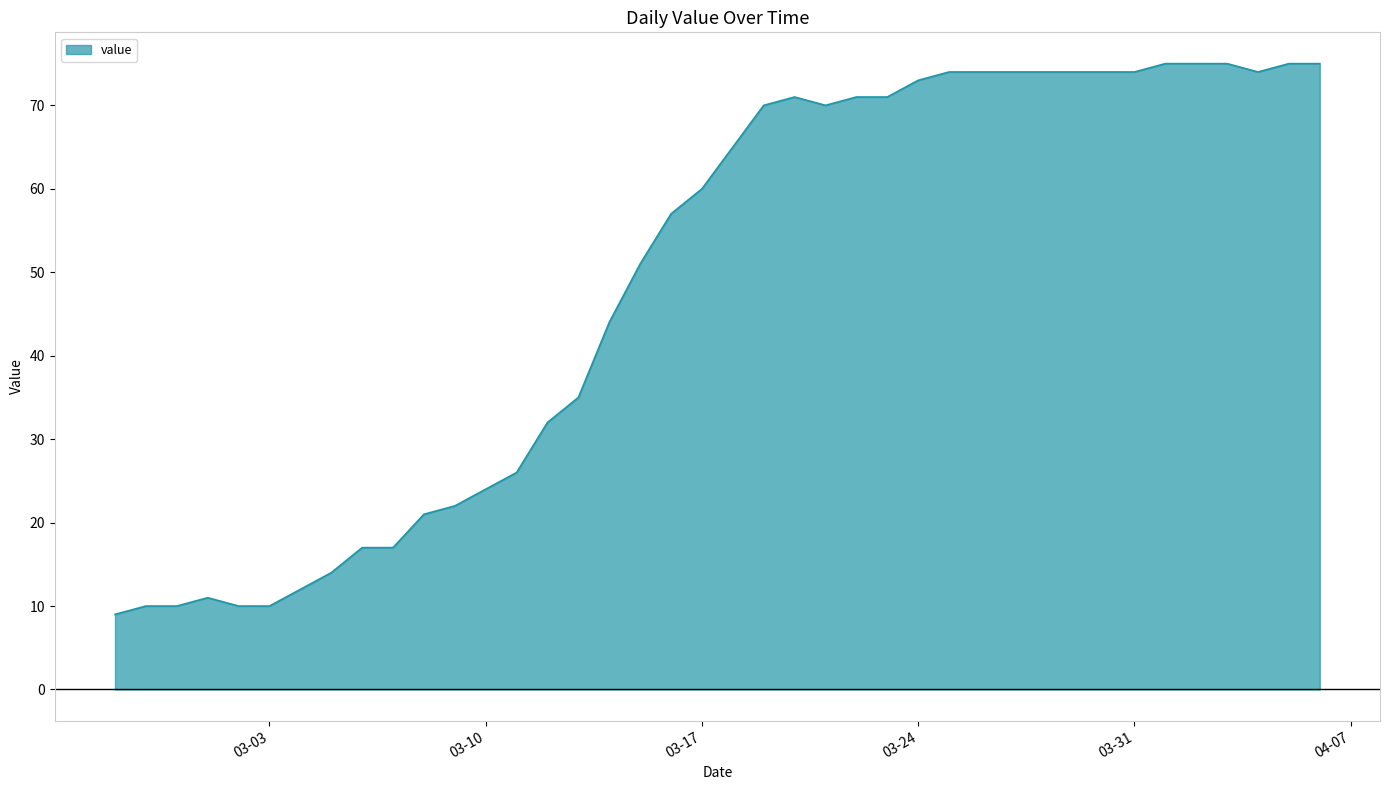

What is the greatest value displayed?

75